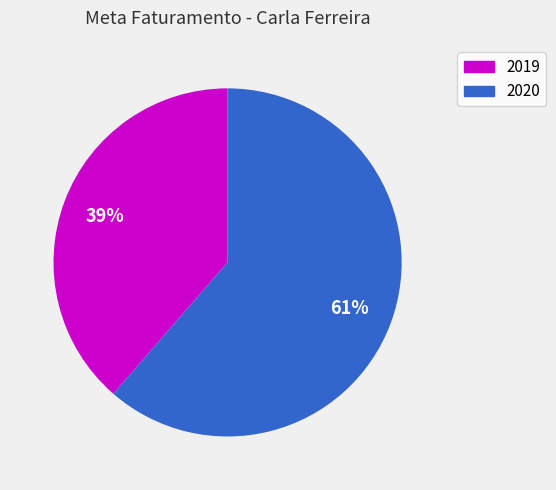

Is 2020 the majority of the pie?

Yes